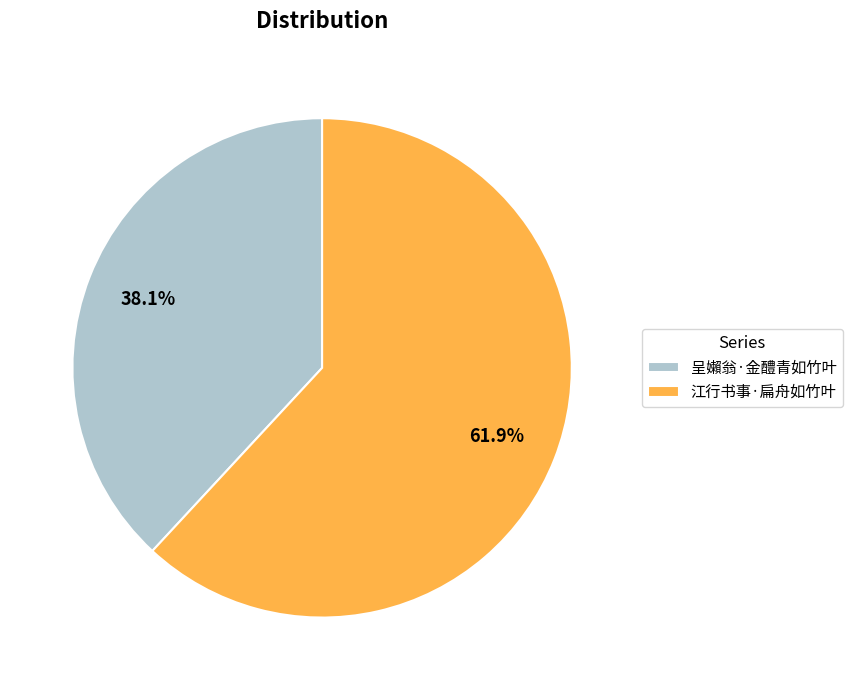

What is the largest slice in the pie chart?

江行书事·扁舟如竹叶